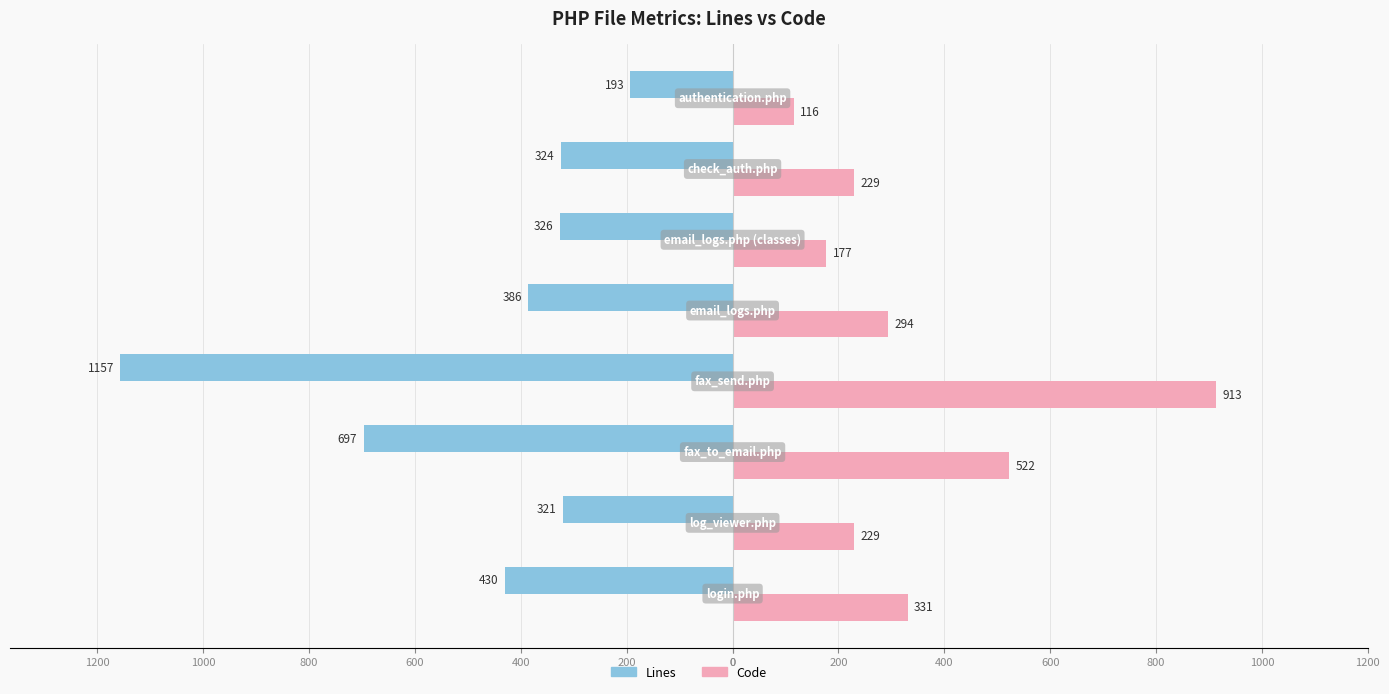

What are all the series names shown in the legend?

Lines, Code